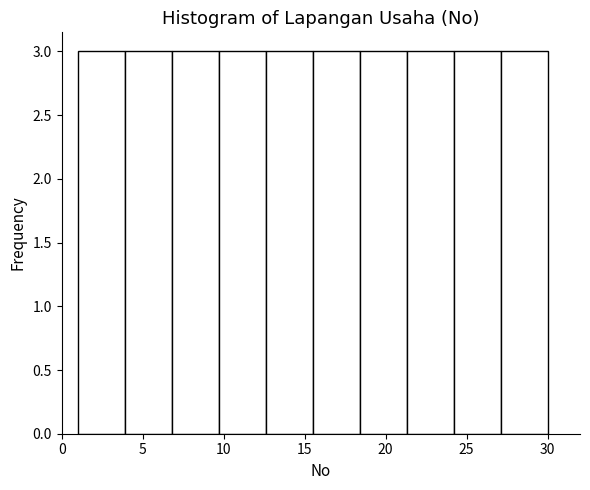

Reading left to right, transcribe this chart: for each bar, give the range it covers on the x-axis and its height. Neither the bar edges nor the heights are printed on the chart, so give them approximately, as read against the axes.

1.0 to 3.9: 3
3.9 to 6.8: 3
6.8 to 9.7: 3
9.7 to 12.6: 3
12.6 to 15.5: 3
15.5 to 18.4: 3
18.4 to 21.3: 3
21.3 to 24.2: 3
24.2 to 27.1: 3
27.1 to 30.0: 3